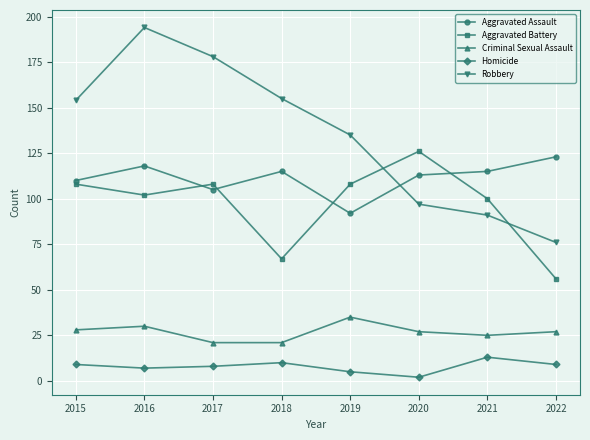

What is the sum of the Criminal Sexual Assault values at 2020 and 2018?

48